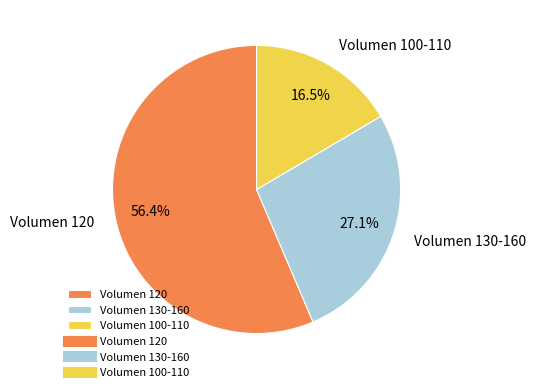

Between Volumen 100-110 and Volumen 130-160, which is larger?

Volumen 130-160